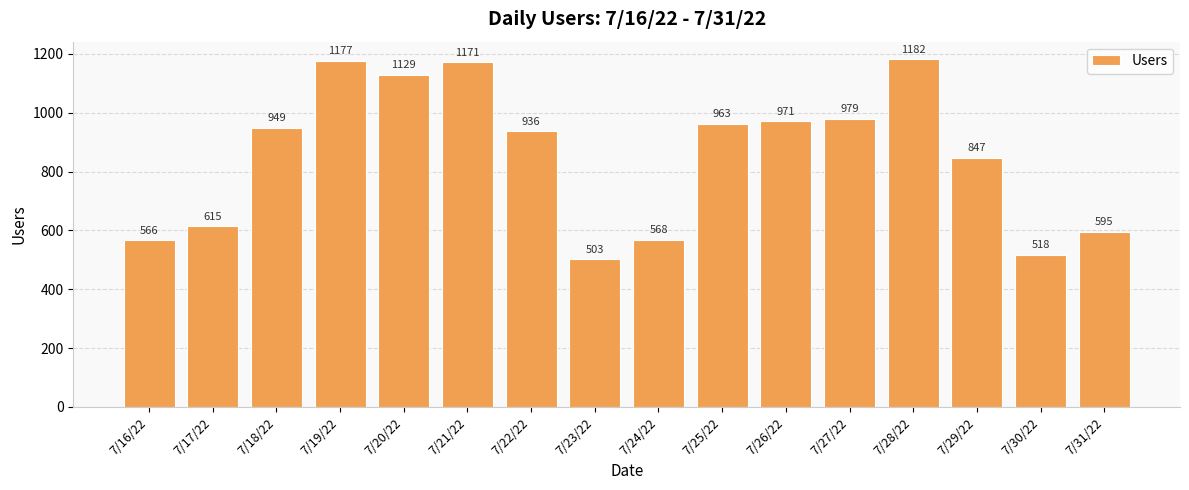

Reading right to left, transcribe all the data shown in this chart.

595	518	847	1182	979	971	963	568	503	936	1171	1129	1177	949	615	566